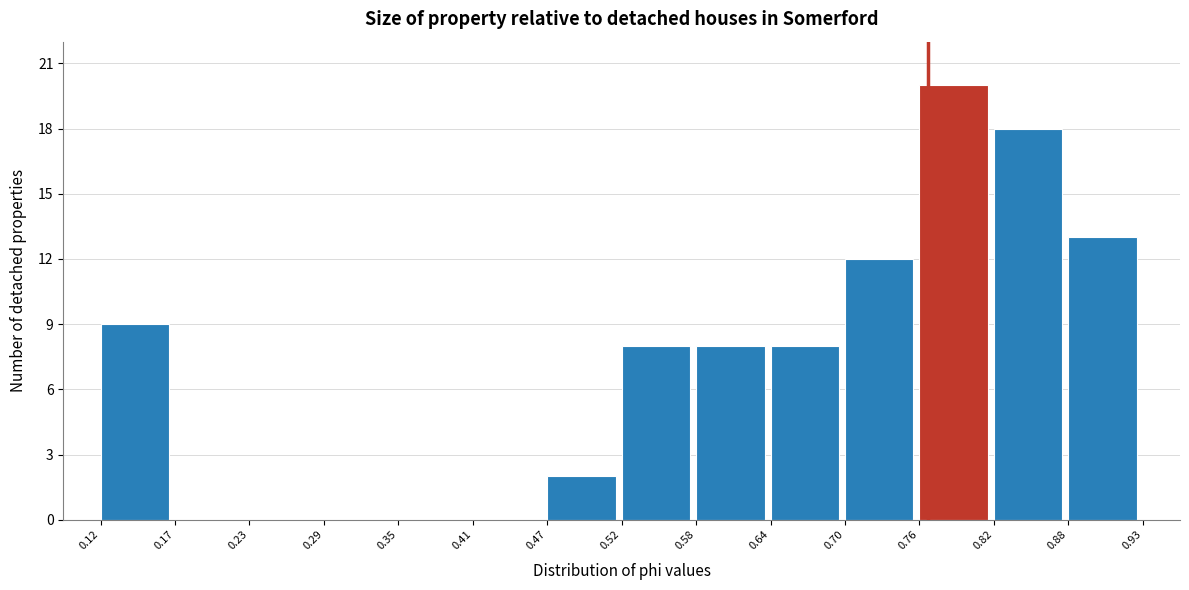

Over which range of the x-axis is the bar tallest?

0.76 to 0.82